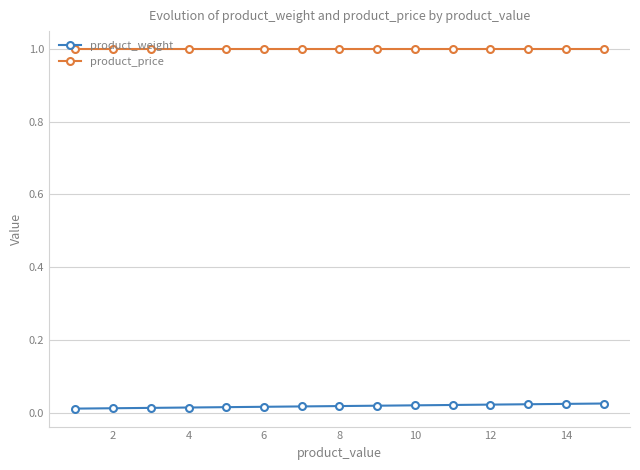

Which series has the largest total across all categories?

product_price